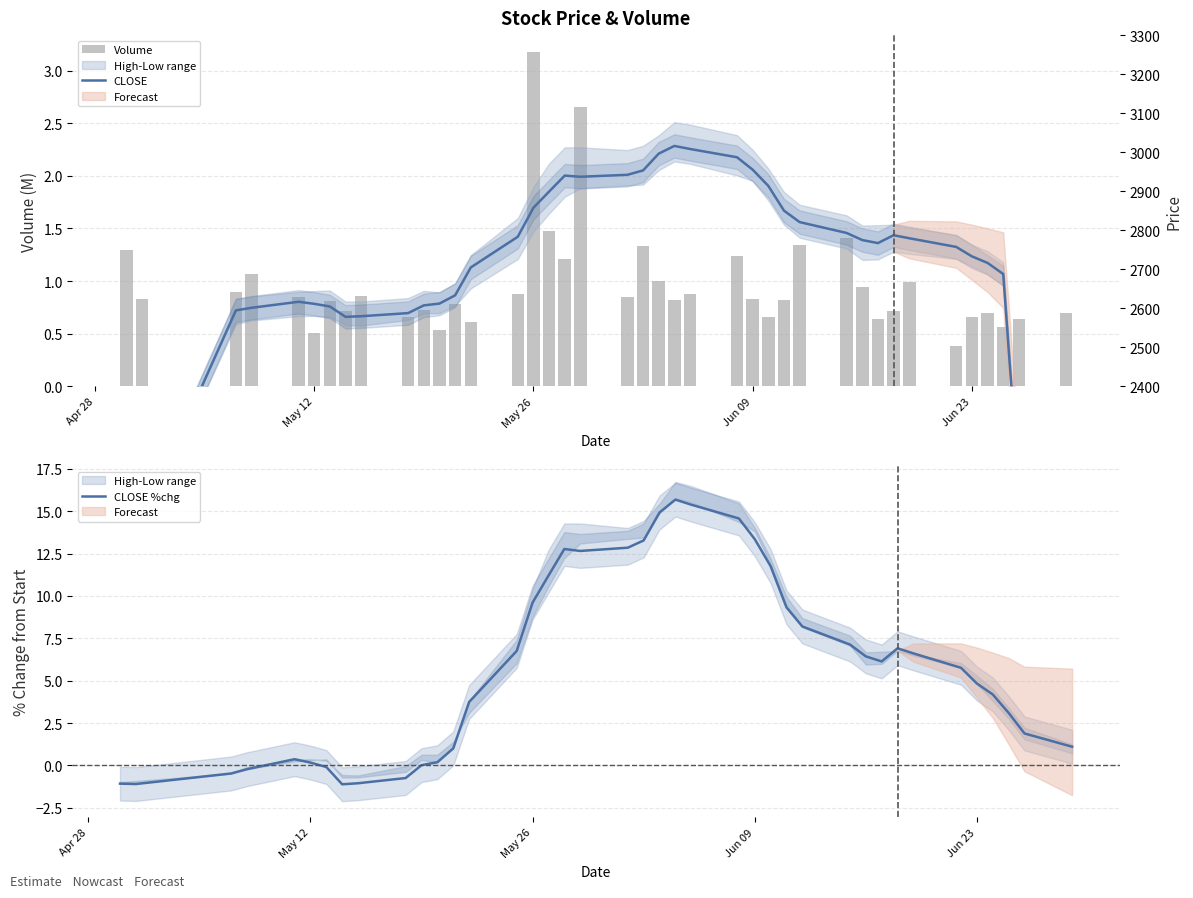

What is the maximum value shown in the chart?

3016.0